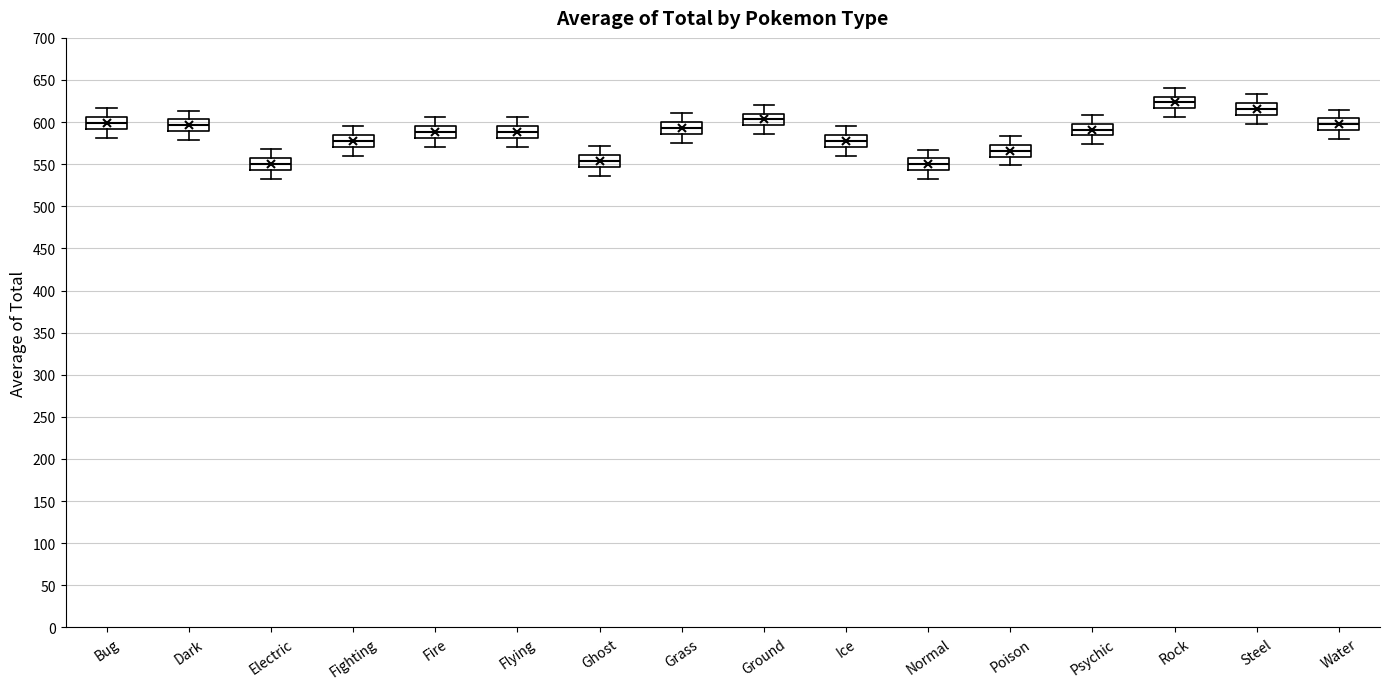

Where is the lower edge of the box for Ghost on the y-axis? The values are not printed on the chart, so give them approximately, as read against the axis.

545